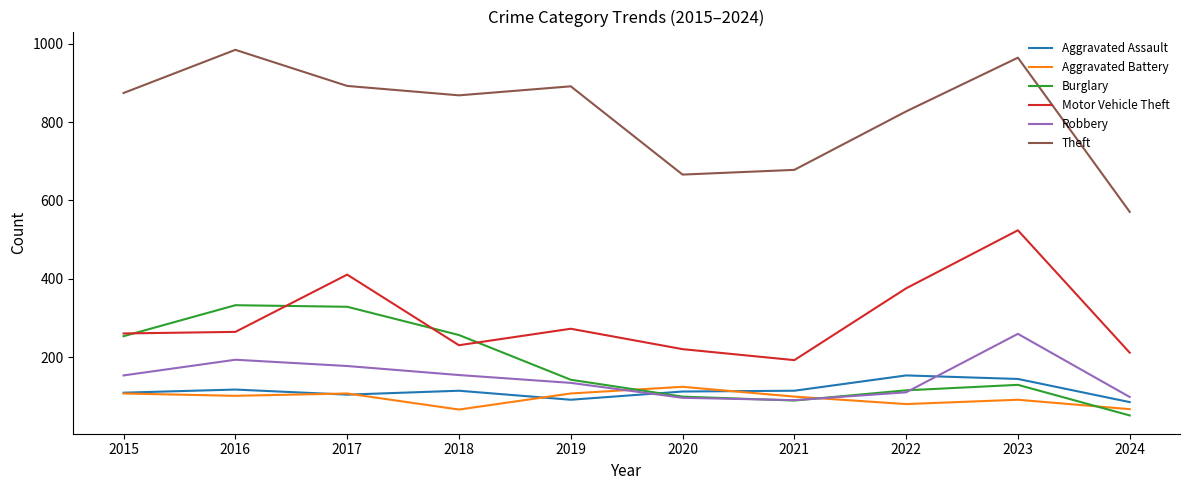

What is the difference between the highest and lowest values at 2021?

588